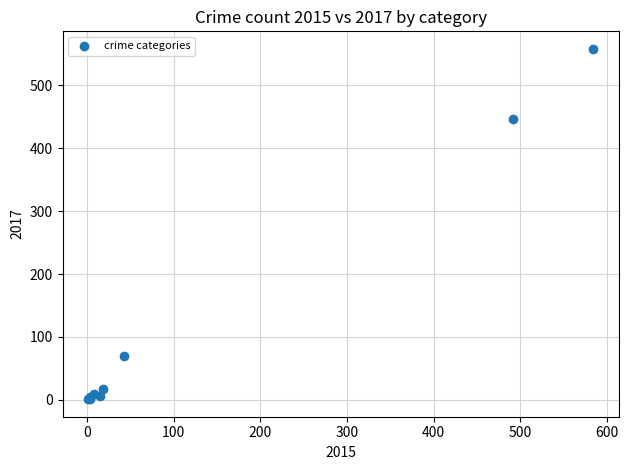

What Y value in the scatter plot is closest to 279?

447